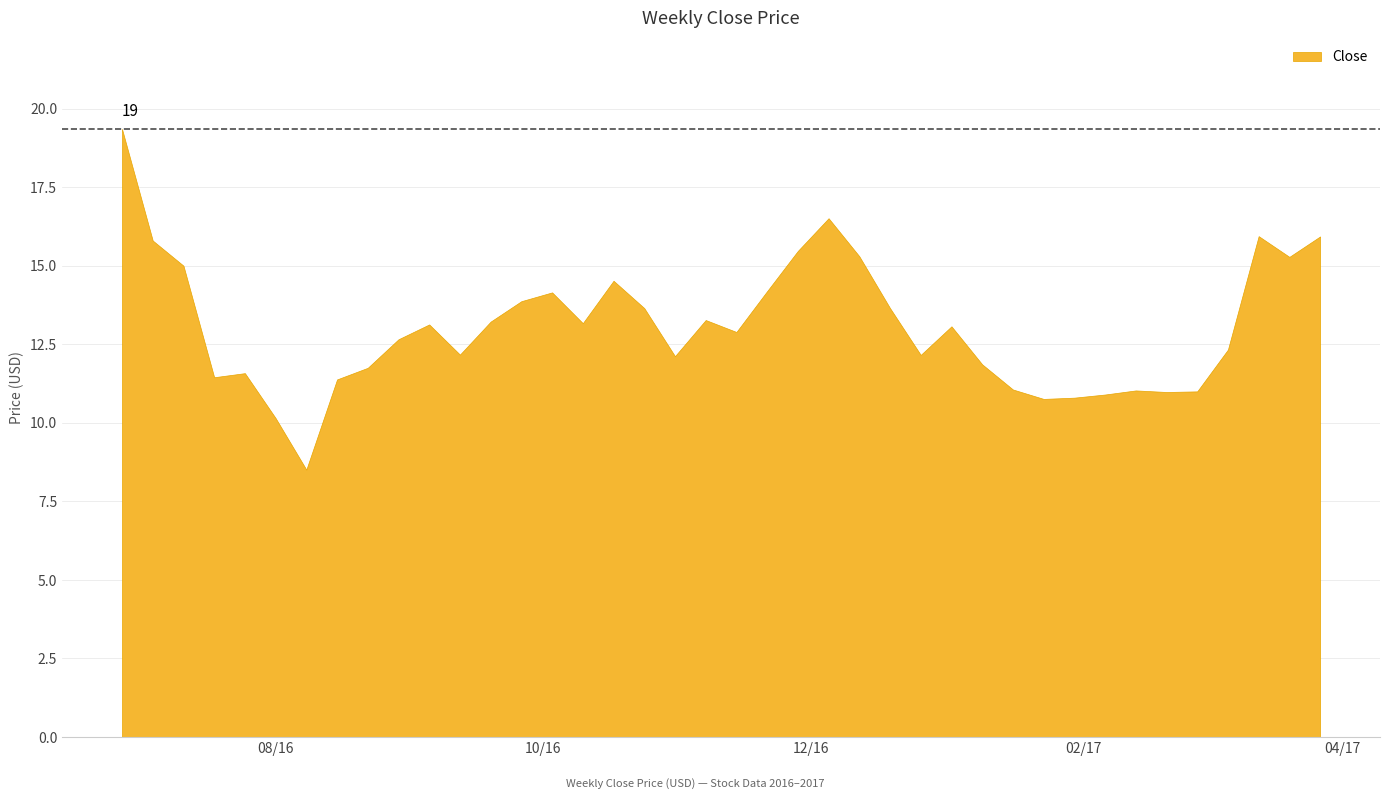

What is the smallest value displayed?

8.5